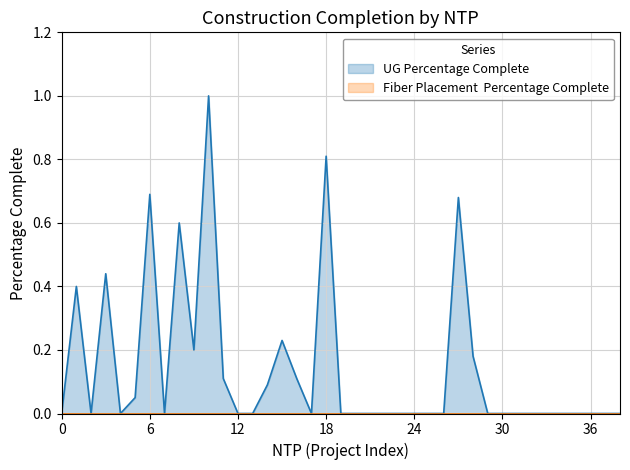

Does the chart display data point markers on the line(s)?

No